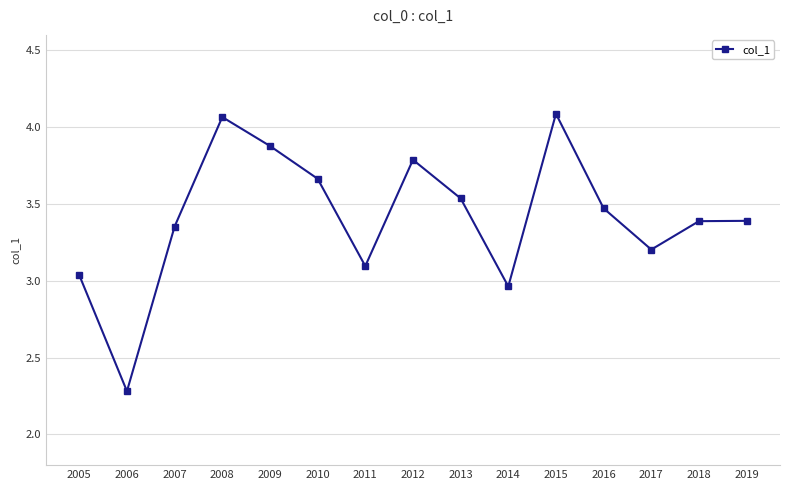

At which label does the data first exceed 3?

2005